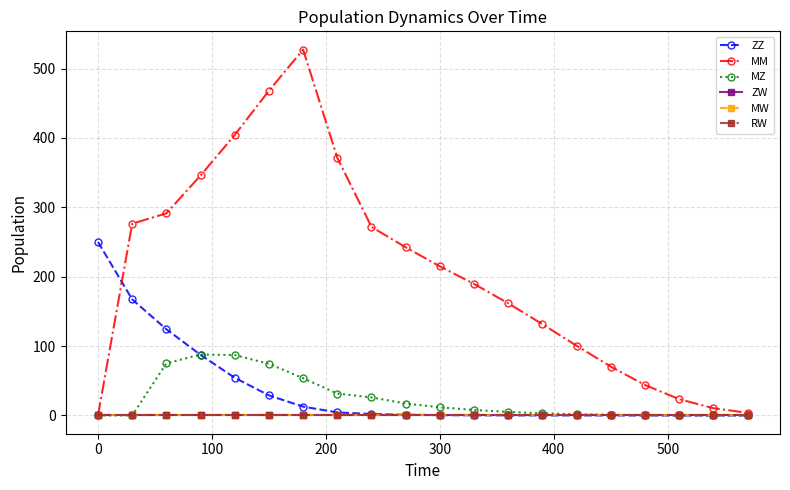

What is the maximum value shown in the chart?

527.3